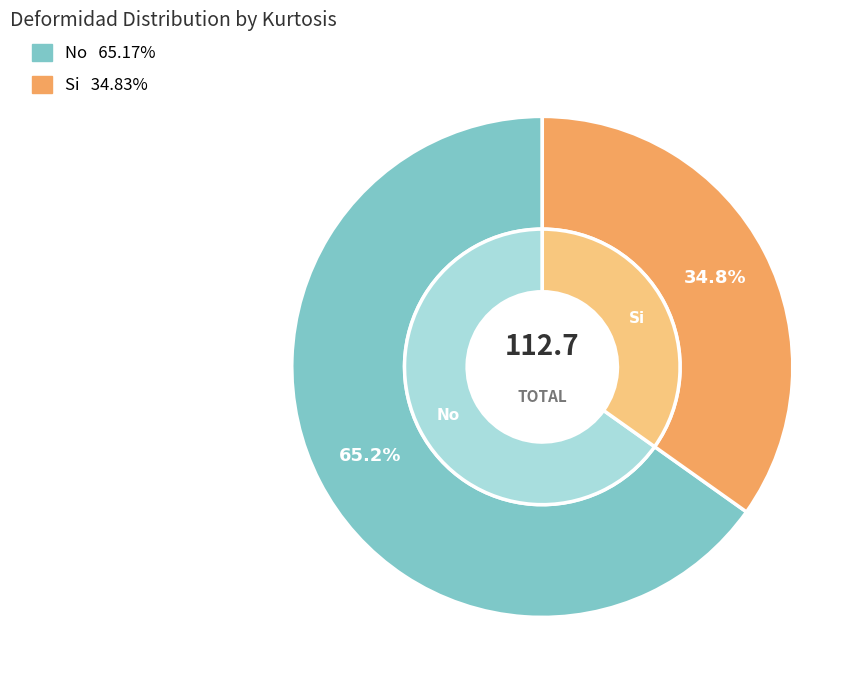

Is the sum of Si and No greater than half?

Yes